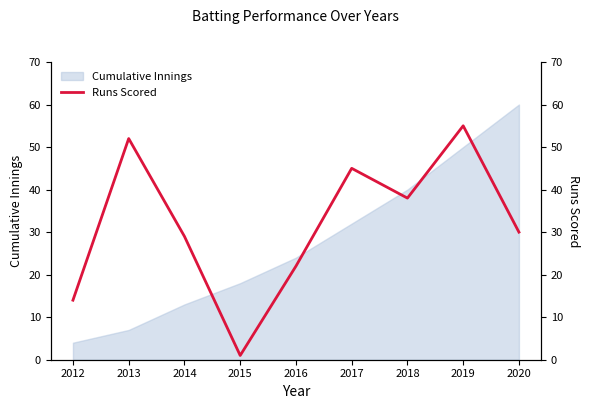

At which label does Cumulative Innings reach its peak?

2020